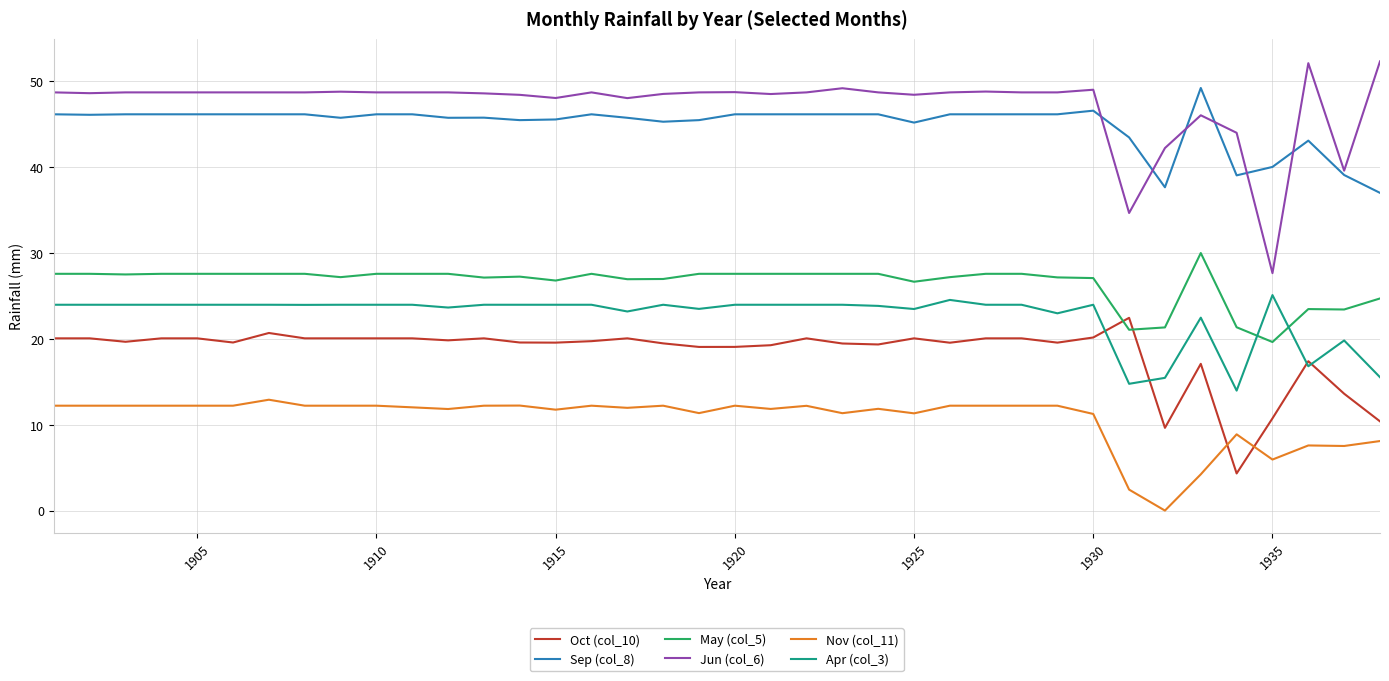

Which series has the widest spread of values?

Jun (col_6)